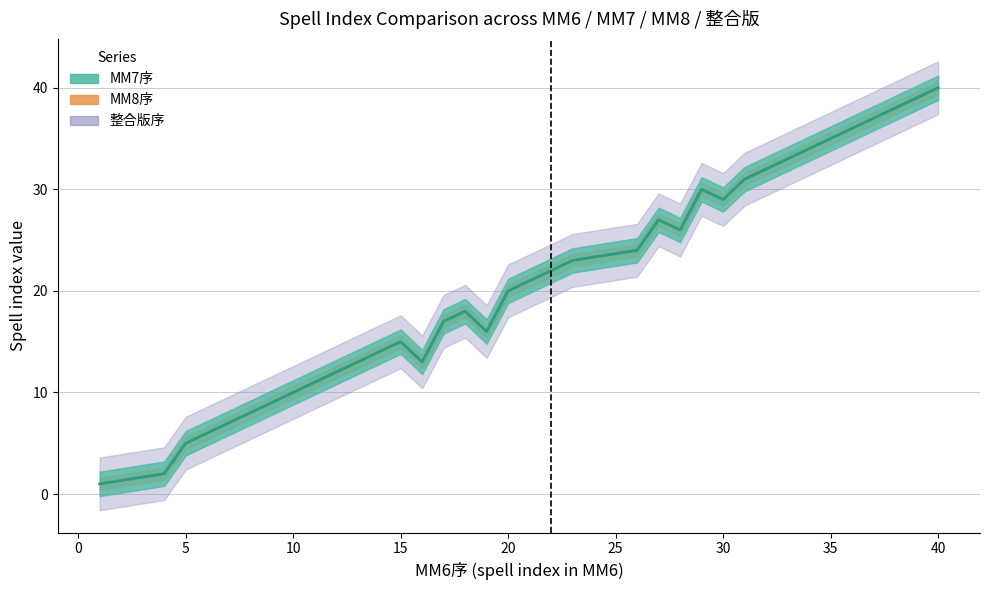

Rank the series at 1 from lowest to highest value.

MM7序, MM8序, 整合版序